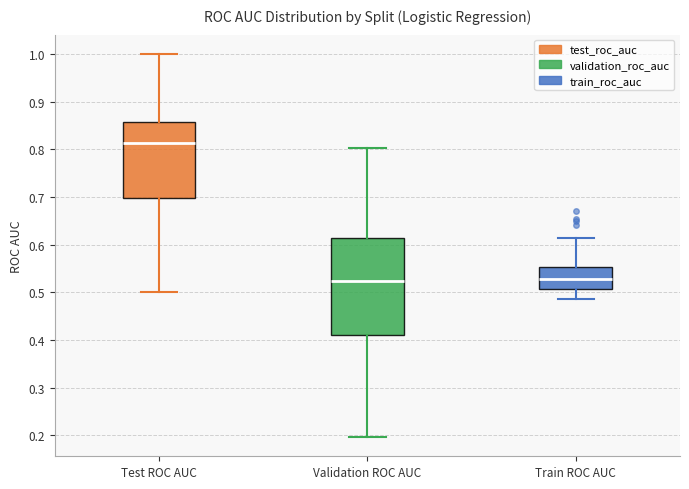

Where does the upper whisker of the box for Train ROC AUC end on the y-axis? The values are not printed on the chart, so give them approximately, as read against the axis.

0.61